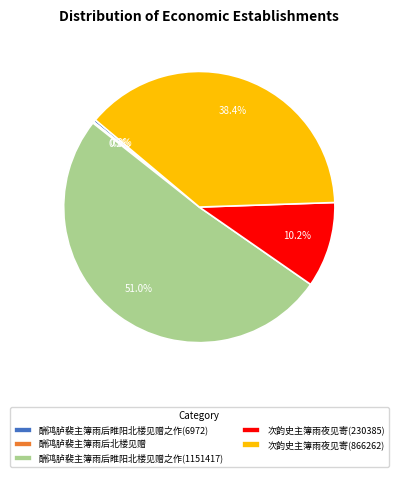

Which category has the biggest portion of the pie?

酬鸿胪裴主簿雨后睢阳北楼见赠之作(1151417)